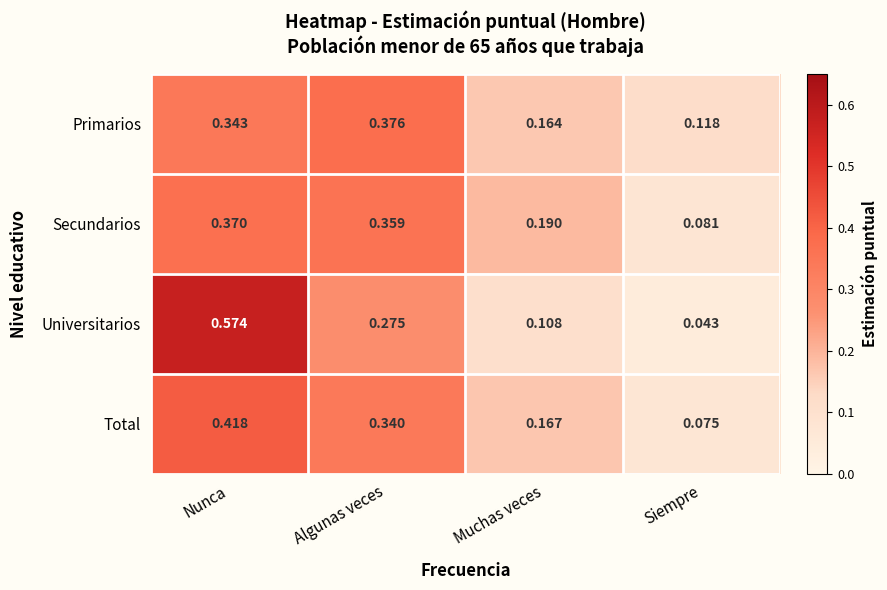

Which category has the lowest value in the Total series?

Siempre